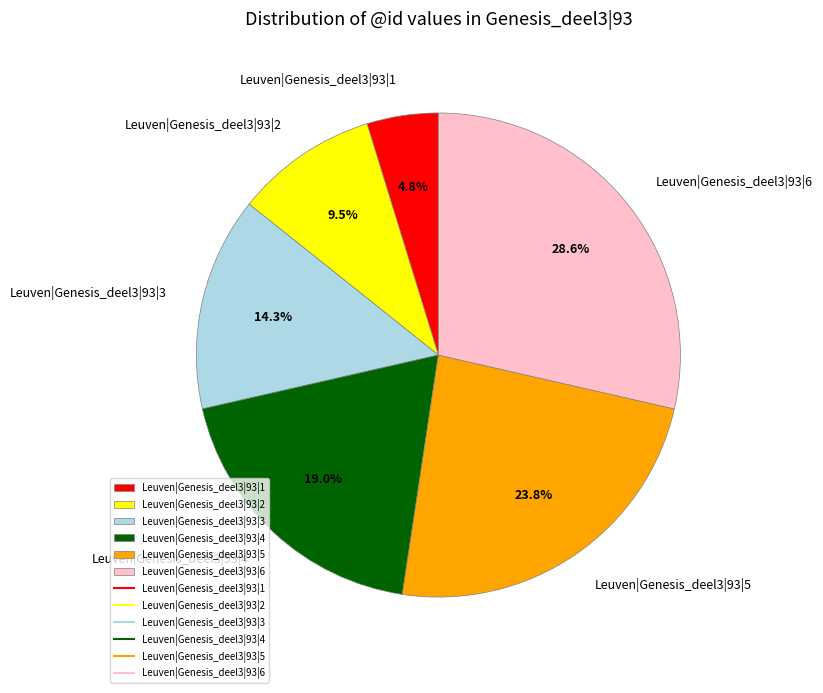

To the nearest percent, what is the combined percentage of Leuven|Genesis_deel3|93|1 and Leuven|Genesis_deel3|93|5?

29%